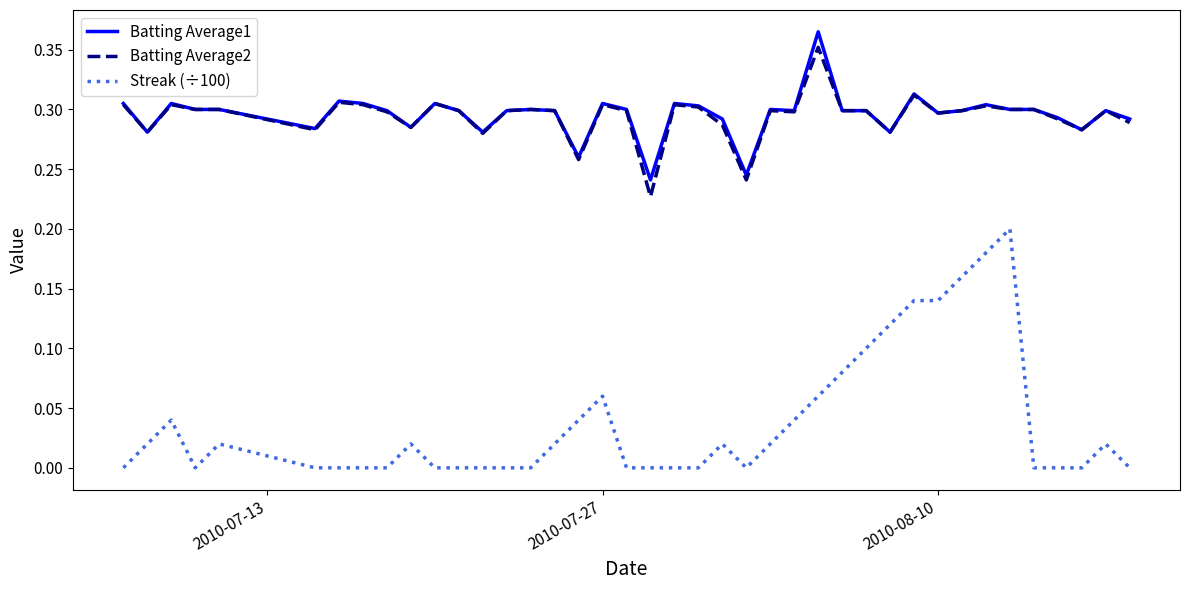

True or false: Batting Average1 and Streak (÷100) cross at least once.

False